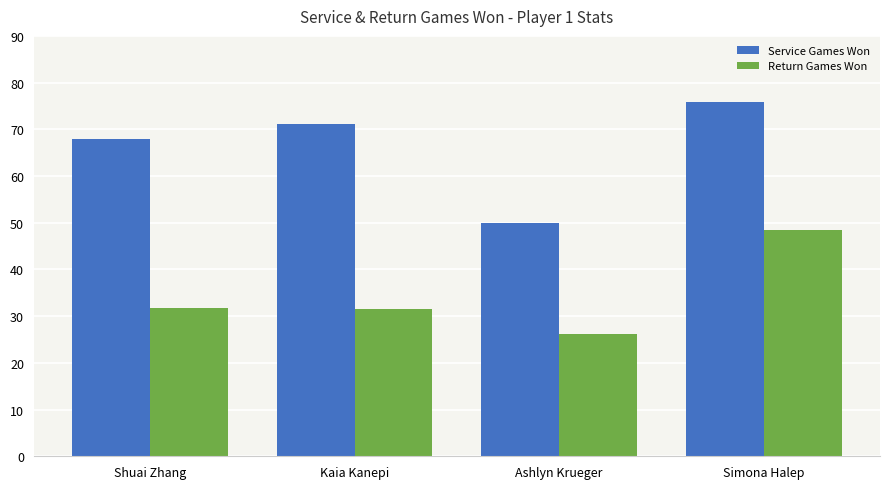

How many series are shown in this chart?

2